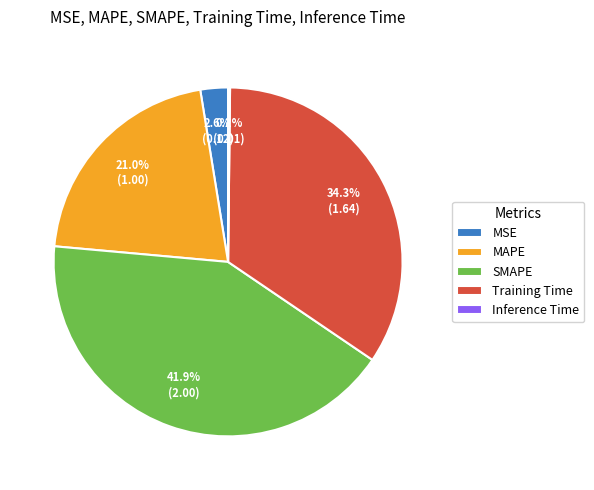

What portion of the pie excludes MSE?

97.4%